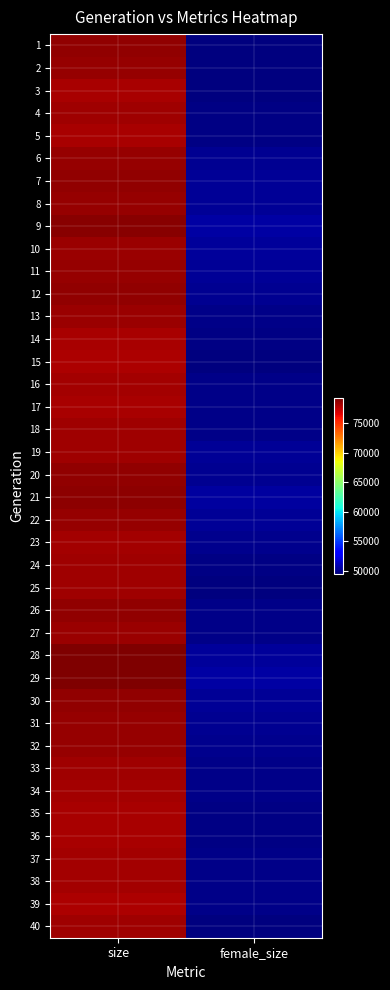

Reading right to left, what are all the values shown in this chart?

1: female_size=49491	size=78706
2: female_size=49571	size=78592
3: female_size=49487	size=78073
4: female_size=49700	size=78282
5: female_size=49601	size=78145
6: female_size=50022	size=78602
7: female_size=50072	size=78665
8: female_size=50166	size=78539
9: female_size=50456	size=78863
10: female_size=50262	size=78510
11: female_size=50097	size=78544
12: female_size=49970	size=78687
13: female_size=49781	size=78497
14: female_size=49675	size=78155
15: female_size=49477	size=78028
16: female_size=49757	size=78261
17: female_size=49770	size=78098
18: female_size=49769	size=78330
19: female_size=50128	size=78390
20: female_size=49951	size=78723
21: female_size=50378	size=78813
22: female_size=50104	size=78598
23: female_size=49882	size=78195
24: female_size=49646	size=78393
25: female_size=49577	size=78358
26: female_size=49785	size=78682
27: female_size=49749	size=78476
28: female_size=50212	size=79150
29: female_size=50476	size=79211
30: female_size=50086	size=78740
31: female_size=49987	size=78526
32: female_size=49886	size=78629
33: female_size=49794	size=78321
34: female_size=49804	size=78275
35: female_size=49639	size=78151
36: female_size=49649	size=78152
37: female_size=49774	size=78215
38: female_size=49727	size=78233
39: female_size=49784	size=78031
40: female_size=49581	size=78357